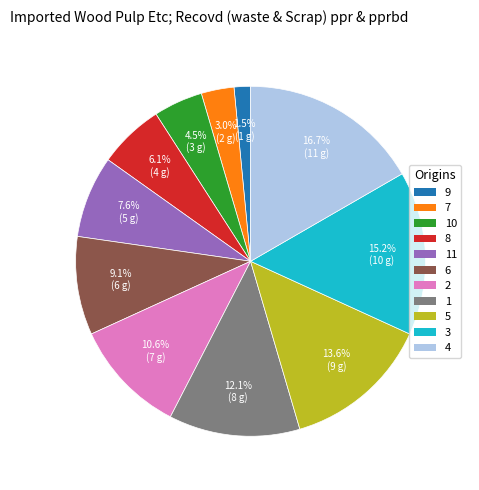

To the nearest percent, what is the difference between the 9 and 2 slice percentages?

9%